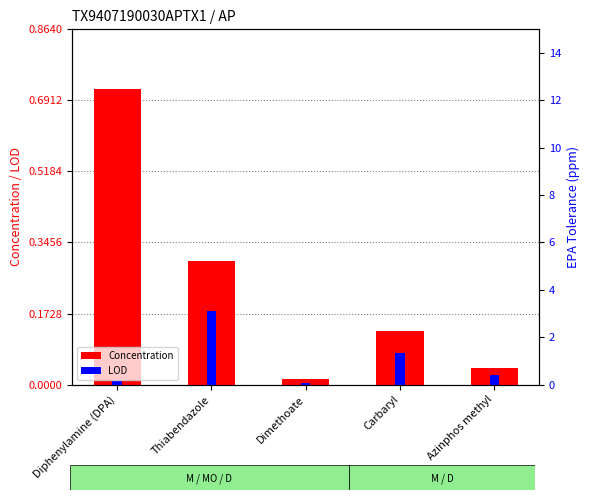

List the series in order of their overall mean, highest first.

Concentration, LOD